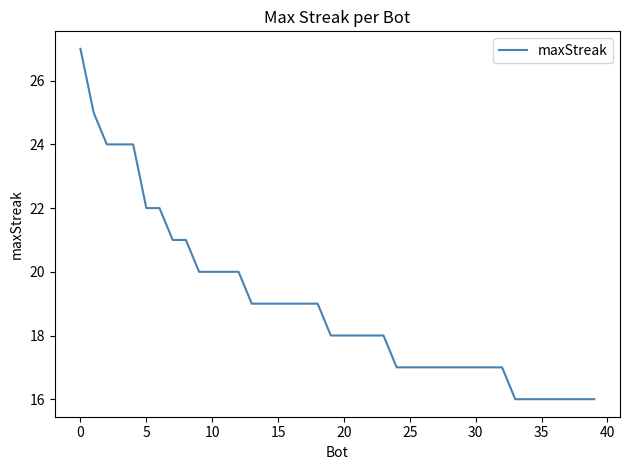

What is the maximum value shown in the chart?

27